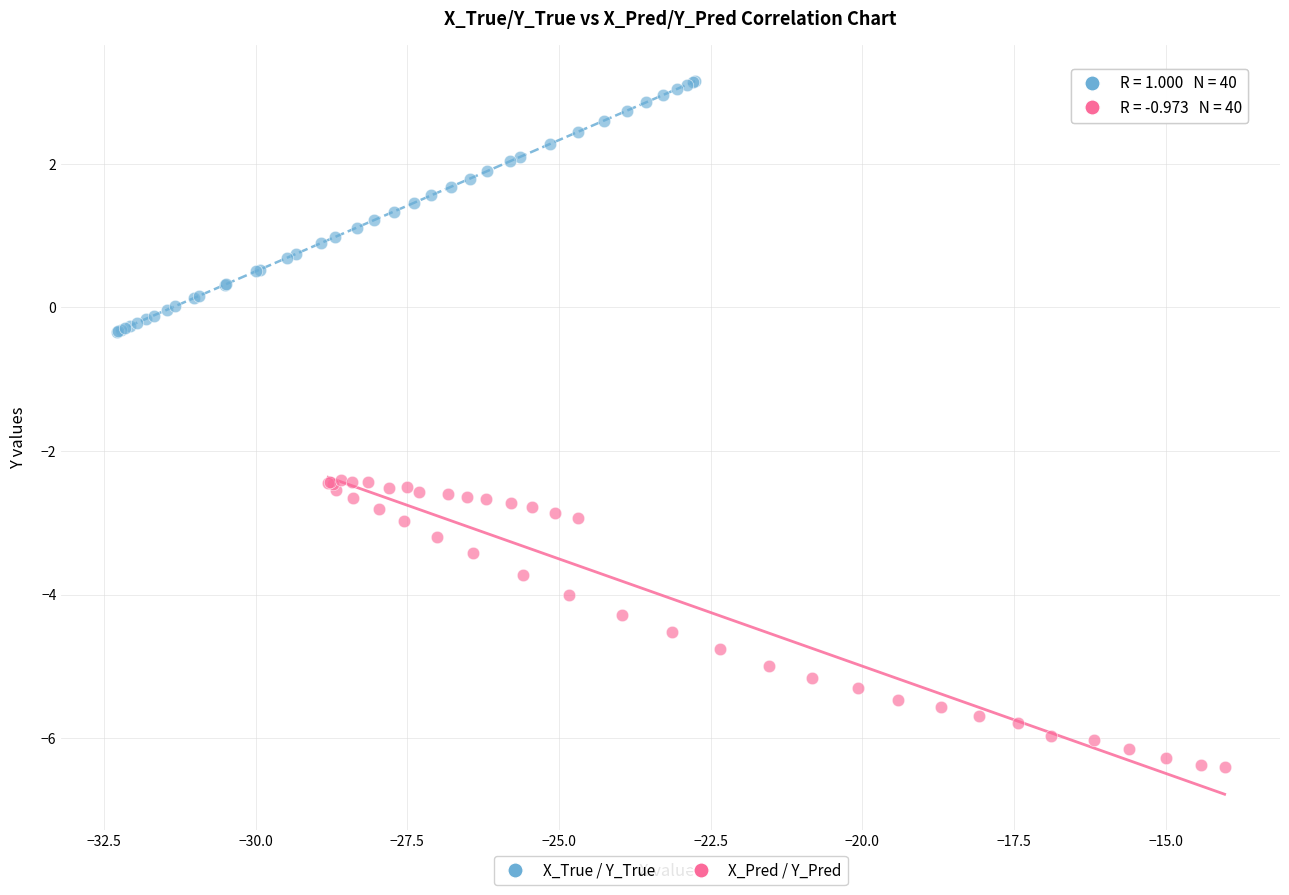

What are all the series names shown in the legend?

X_True / Y_True, X_Pred / Y_Pred